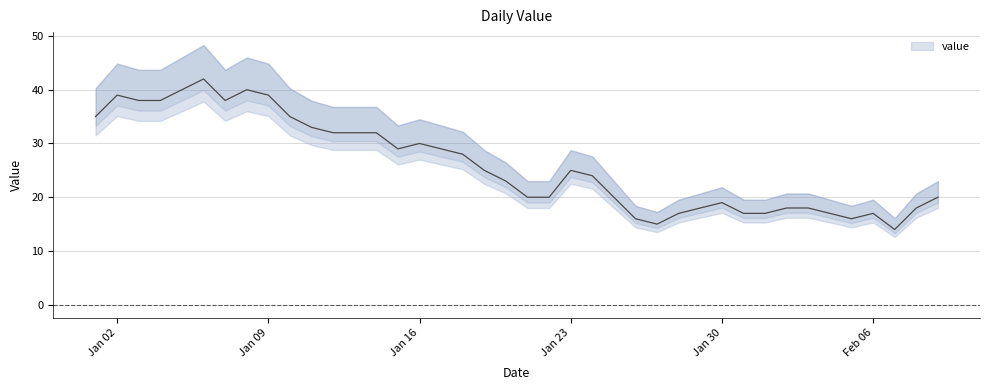

Which category has the lowest value across all series?

2023-02-07